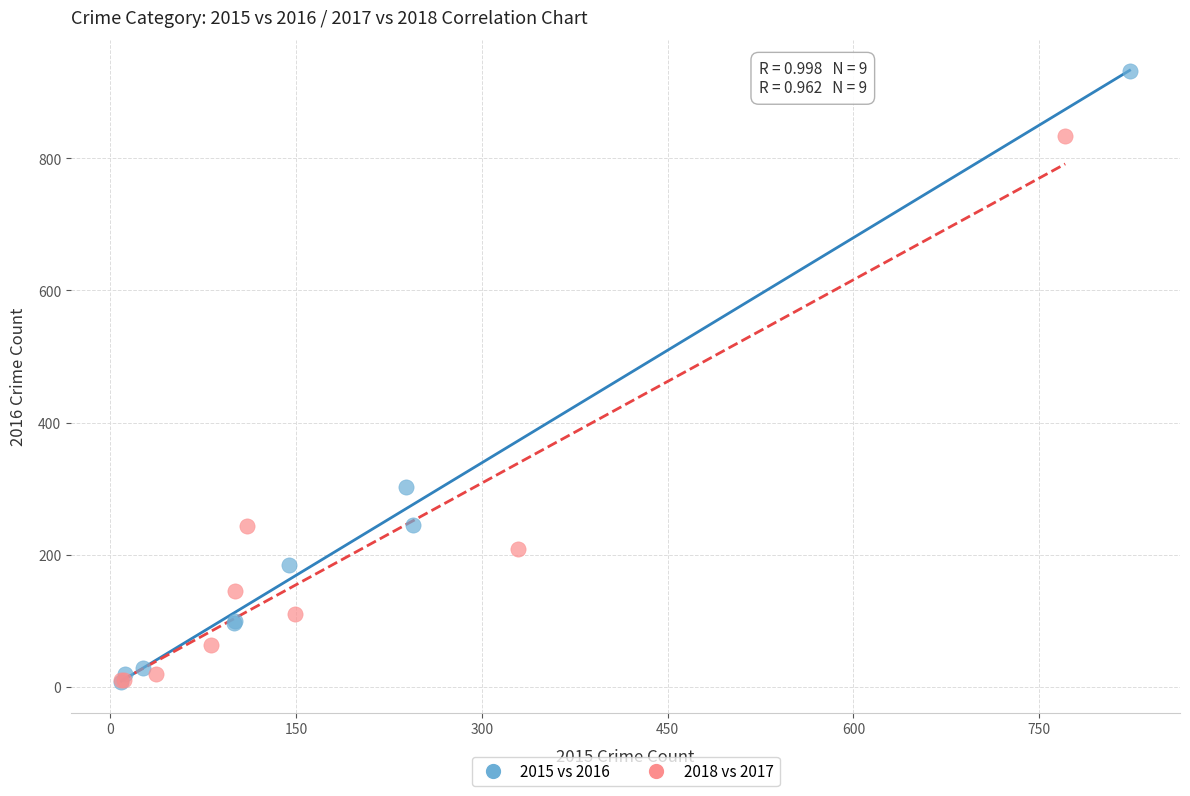

Which series reaches the maximum Y coordinate?

2015 vs 2016